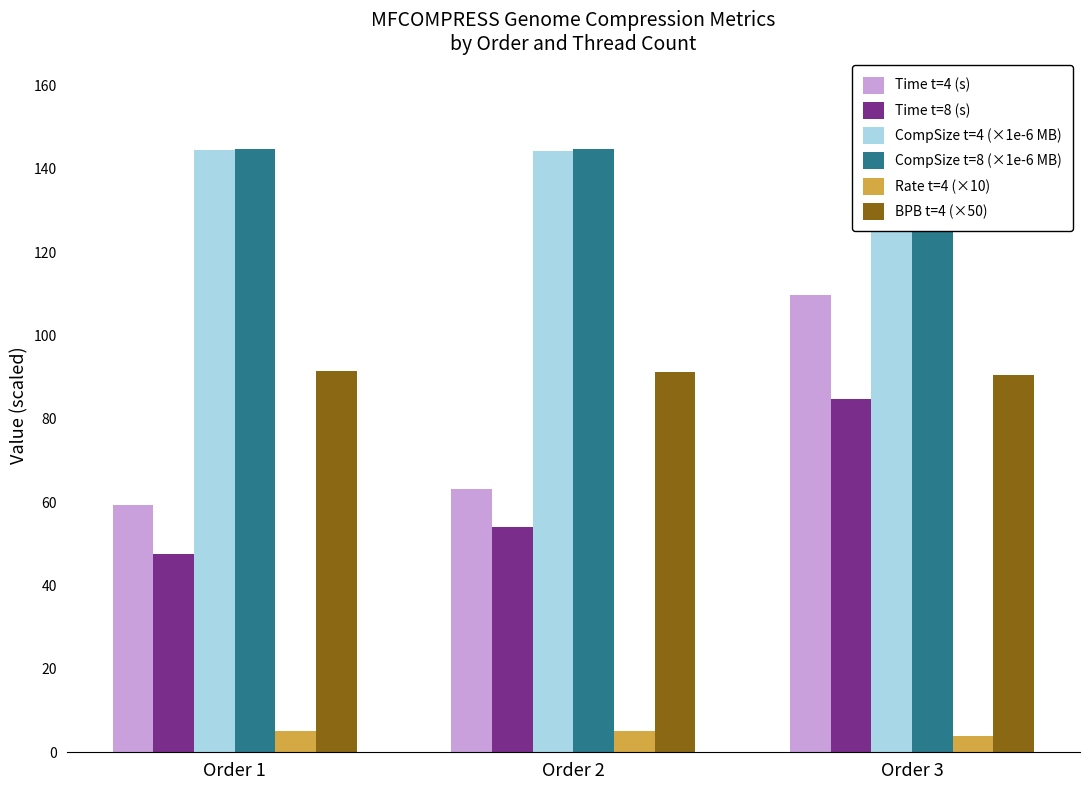

True or false: BPB t=4 (×50) has a value of 54.1 at Order 3.

False